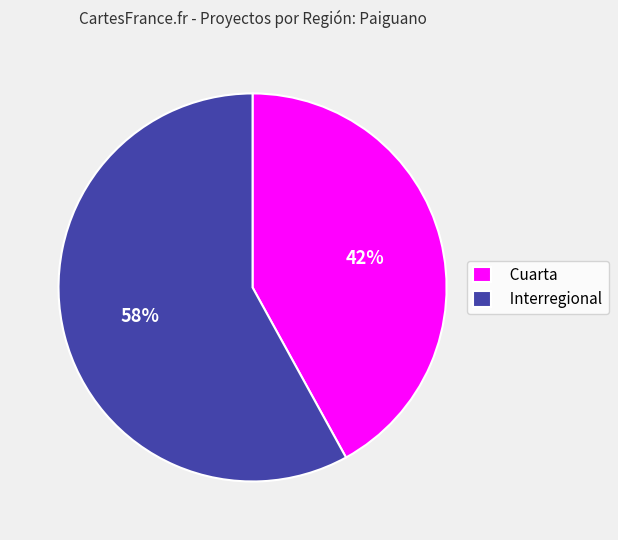

What is the ratio of the value at Cuarta to the value at Interregional?

0.7